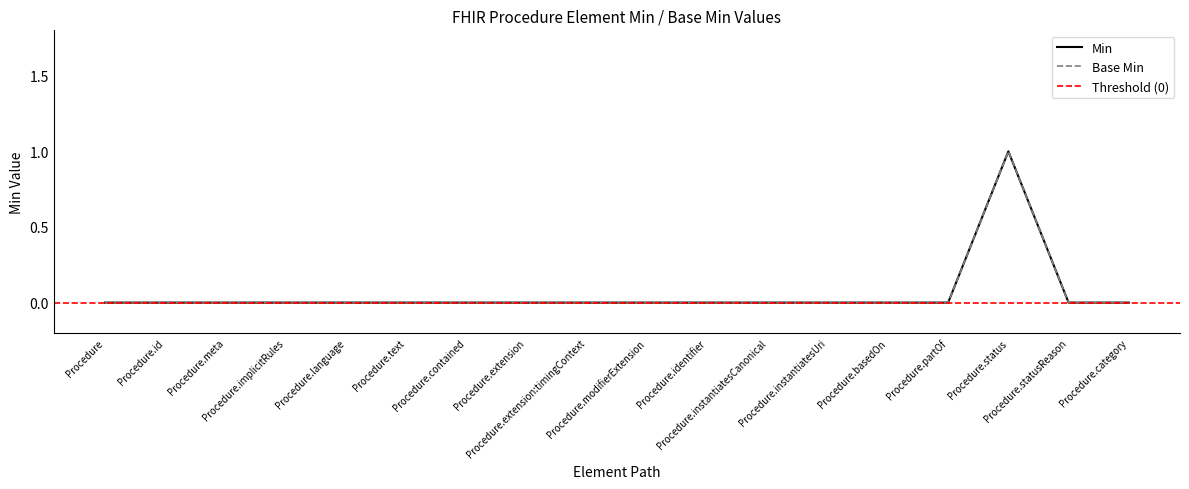

How many values in Min are above zero?

1